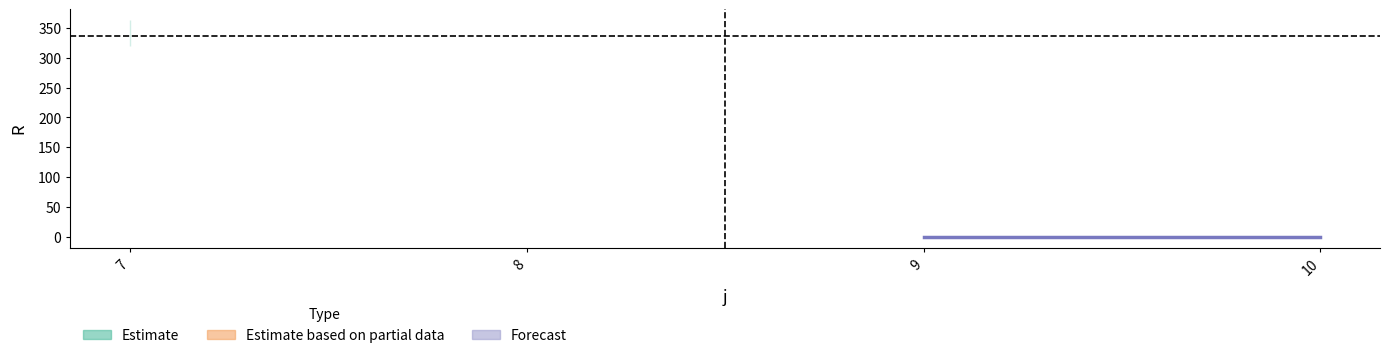

The value of s4_R at 8 is 0. True or false?

True